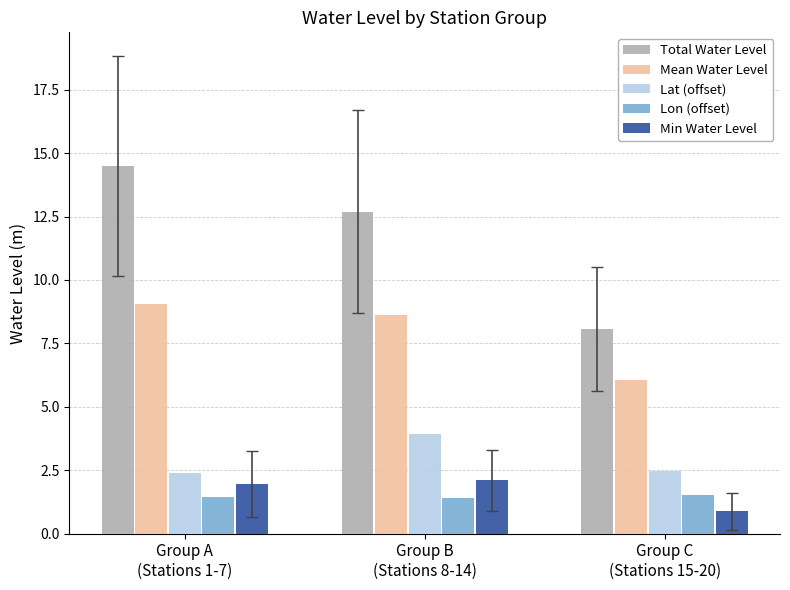

What value does the Lon (offset) series have at Group B
(Stations 8-14)?

1.4